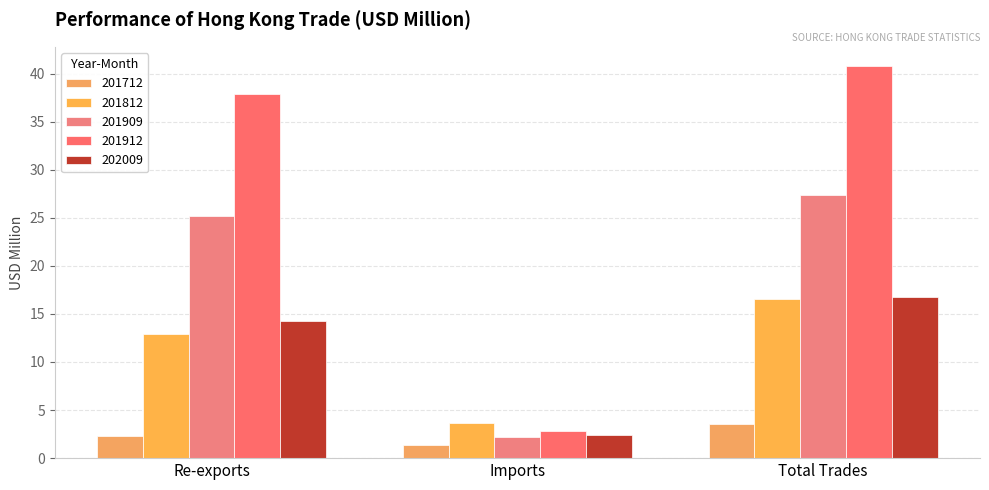

How many groups of bars are there?

3